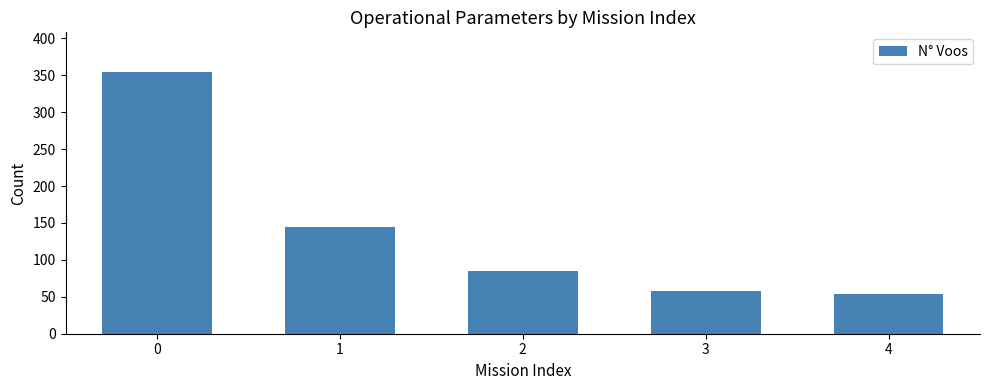

What is the ratio of the value at 4 to the value at 1?

0.4